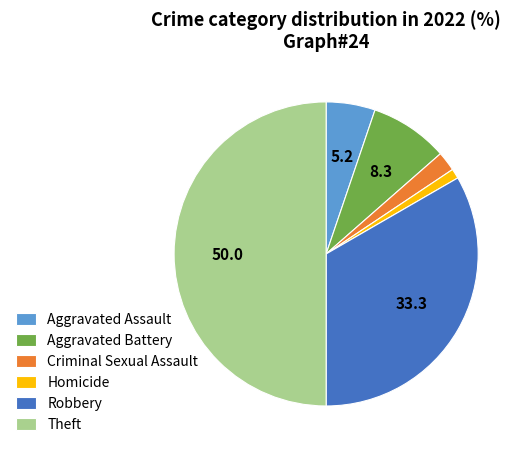

Does Aggravated Assault account for over 50% of the chart?

No